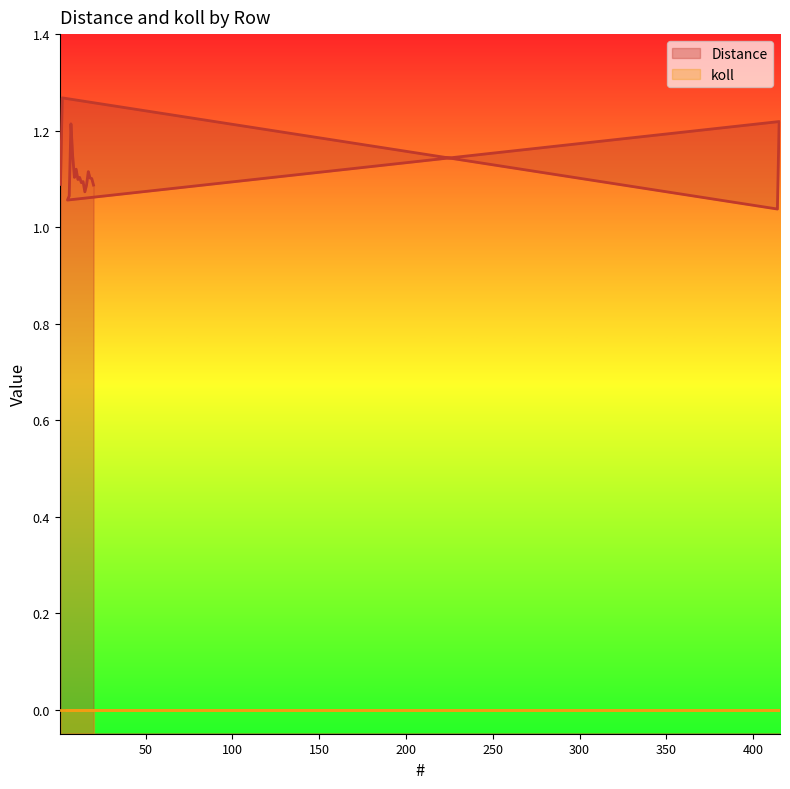

Reading left to right, extract all data points from this chart.

1=1.1	2=1.3	414=1.0	415=1.2	5=1.1	6=1.1	7=1.2	8=1.1	9=1.1	10=1.1	11=1.1	12=1.1	13=1.1	14=1.1	15=1.1	16=1.1	17=1.1	18=1.1	19=1.1	20=1.1